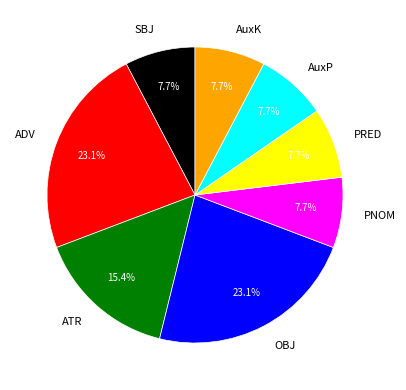

Combined, do AuxP and PRED account for over 50%?

No